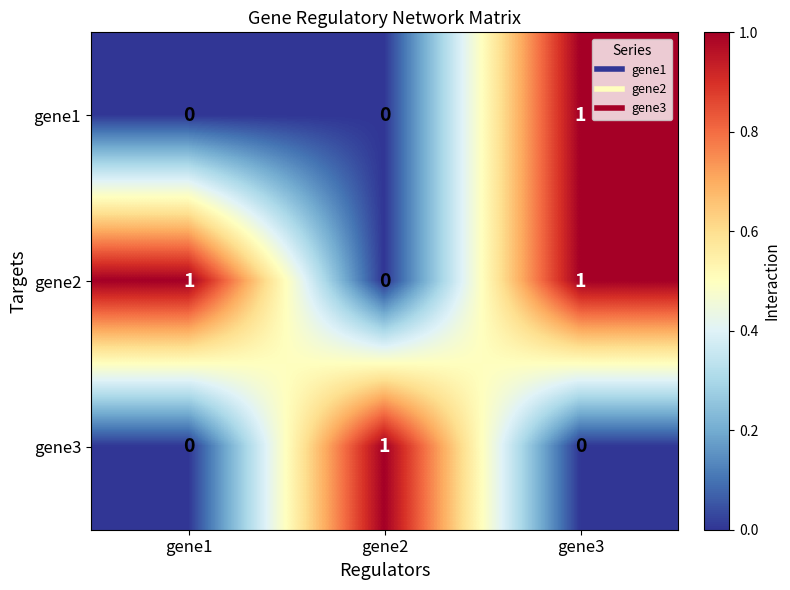

At how many categories does at least one series exceed 0?

3